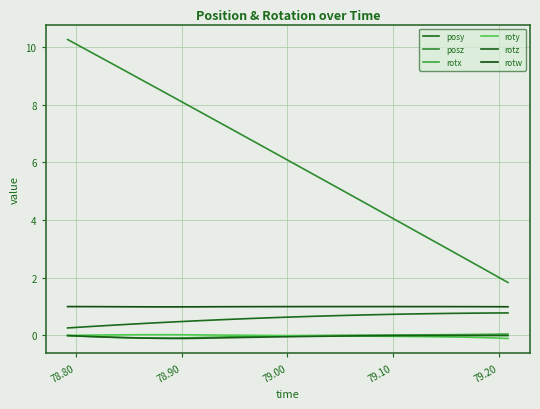

How many distinct data groups are displayed?

6